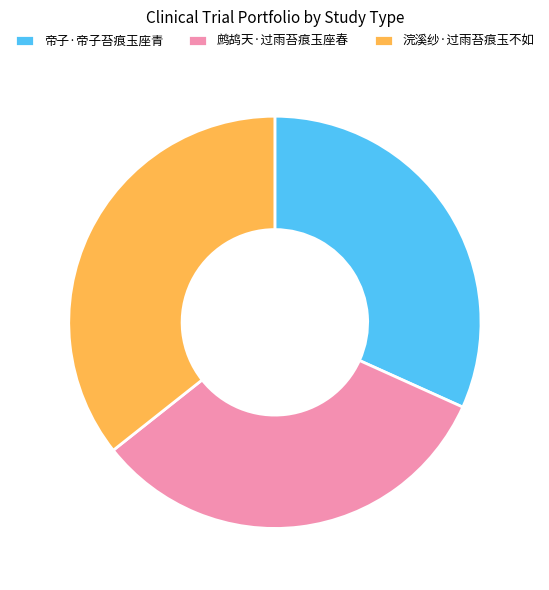

Does 浣溪纱·过雨苔痕玉不如 account for over 50% of the chart?

No